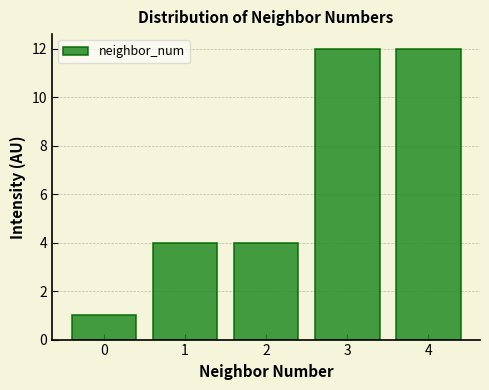

Reading left to right, list all the values displayed in this chart.

1	4	4	12	12